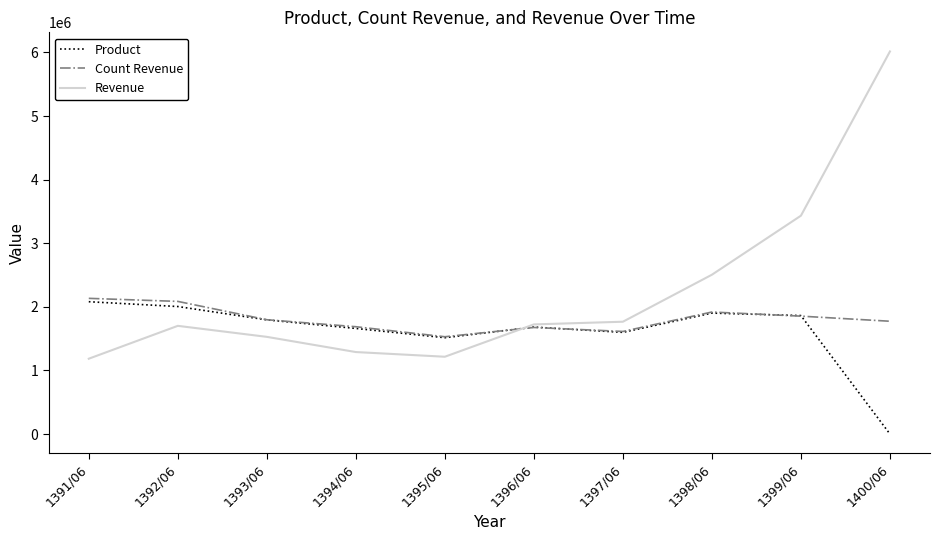

At how many categories does at least one series exceed 4607301?

1